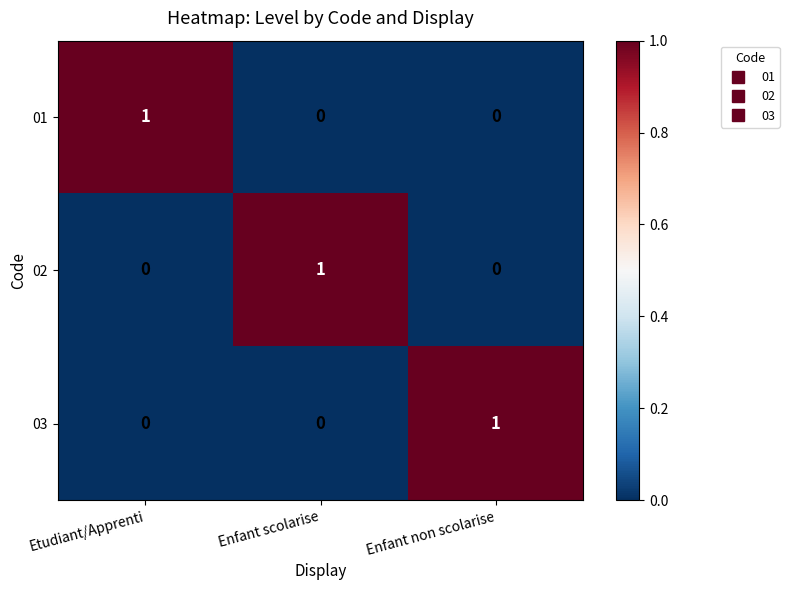

How many 02 values are between 0 and 1?

3